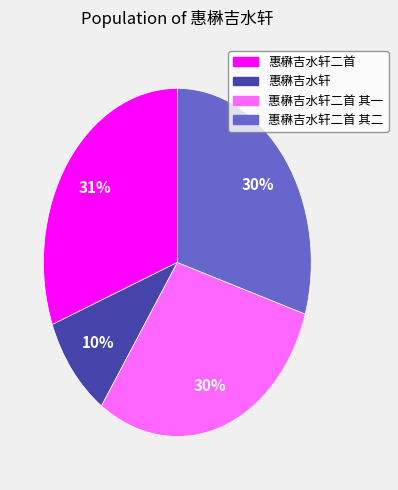

Is there a majority slice in this chart?

No